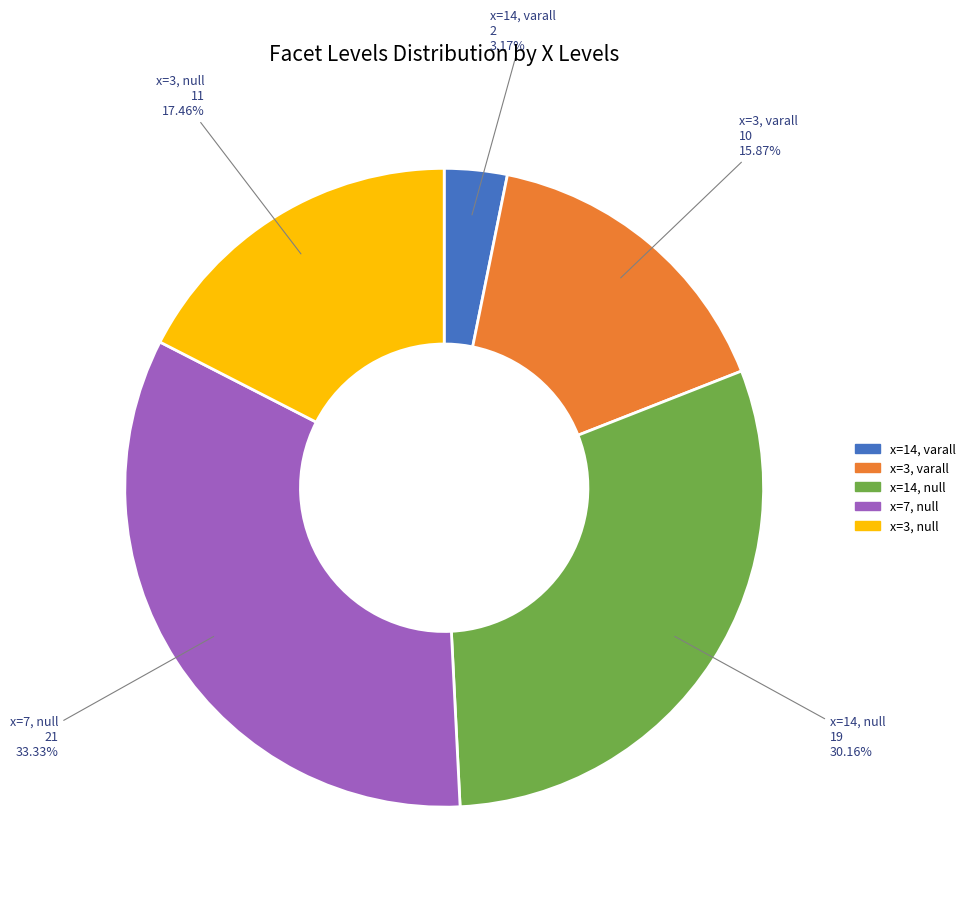

What is the ratio of the value at x=14, null to the value at x=14, varall?

9.5